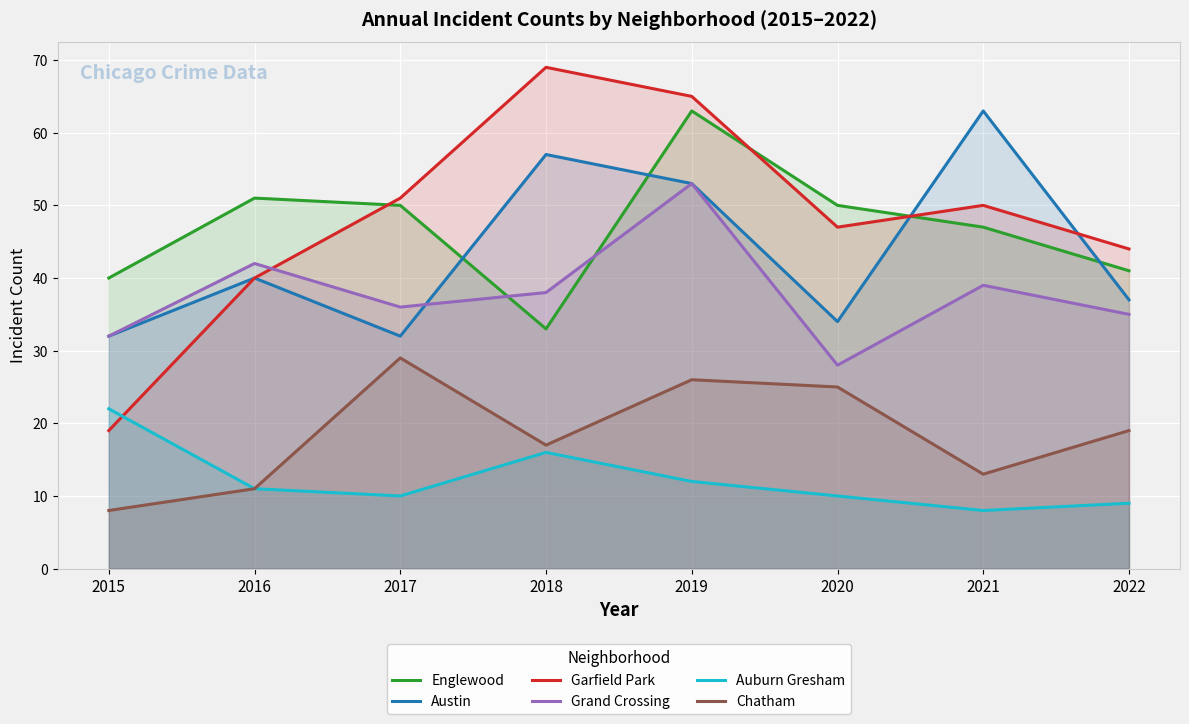

What is the average value of the Englewood series?

47